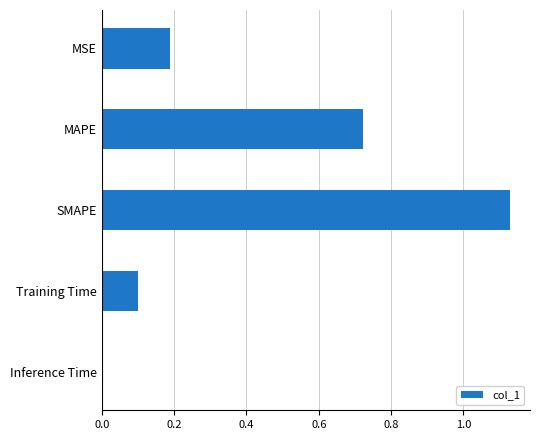

The chart shows a value of 2.0 at SMAPE. True or false?

False